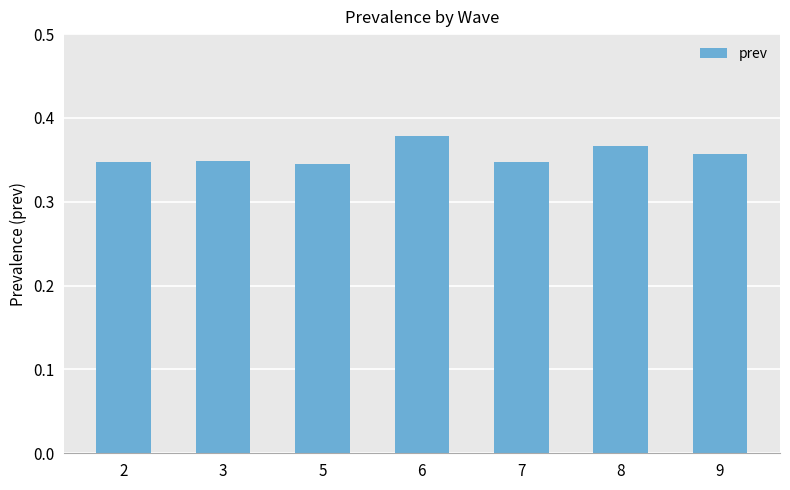

What is the sum of the values at 7 and 8?

0.7